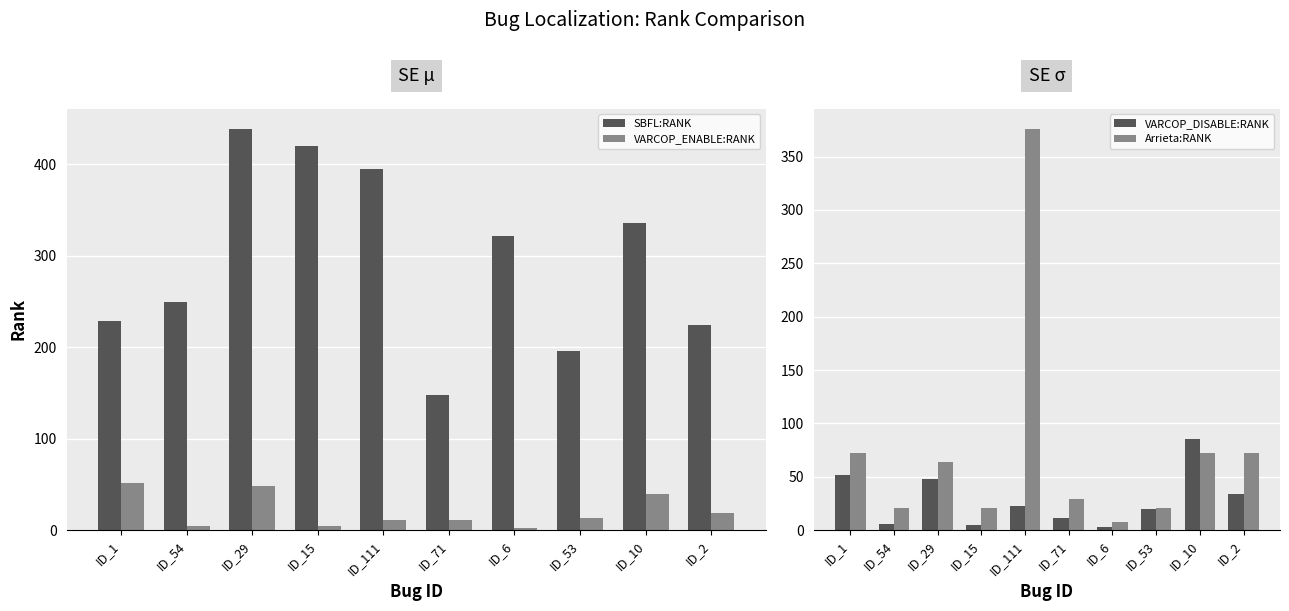

At which label is VARCOP_DISABLE:RANK closest to 44?

ID_29